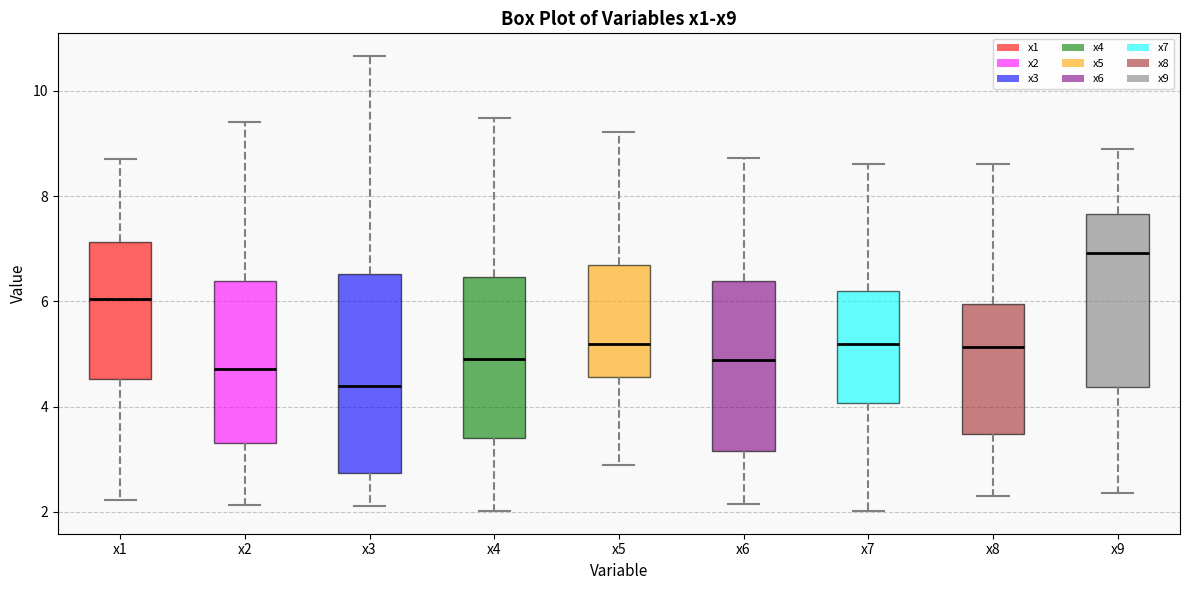

Which box is the tallest, from its lower edge to its upper edge?

x3